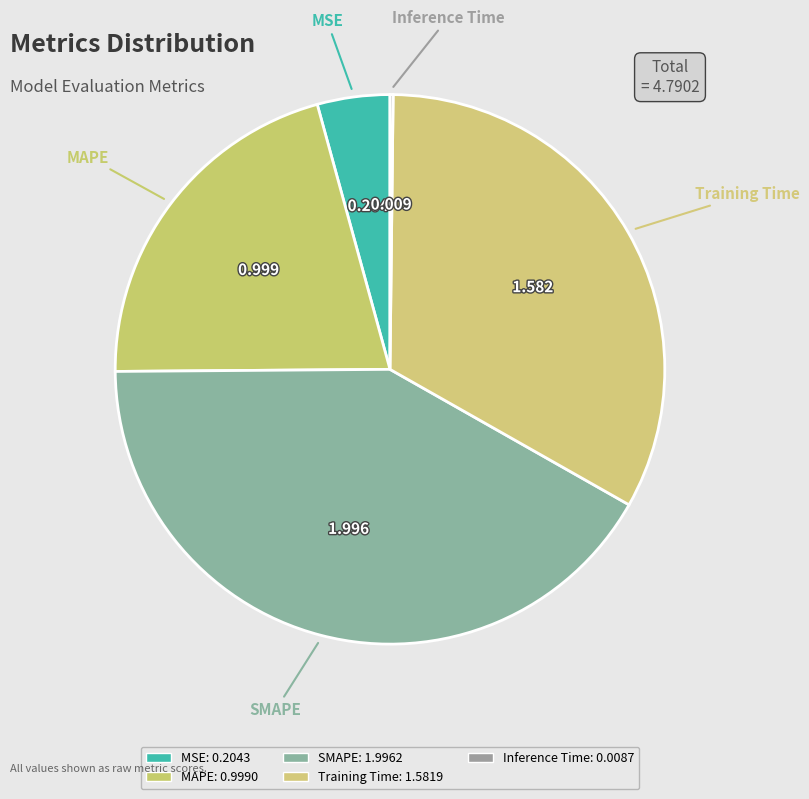

Is it true that Training Time is 39% of the pie?

False